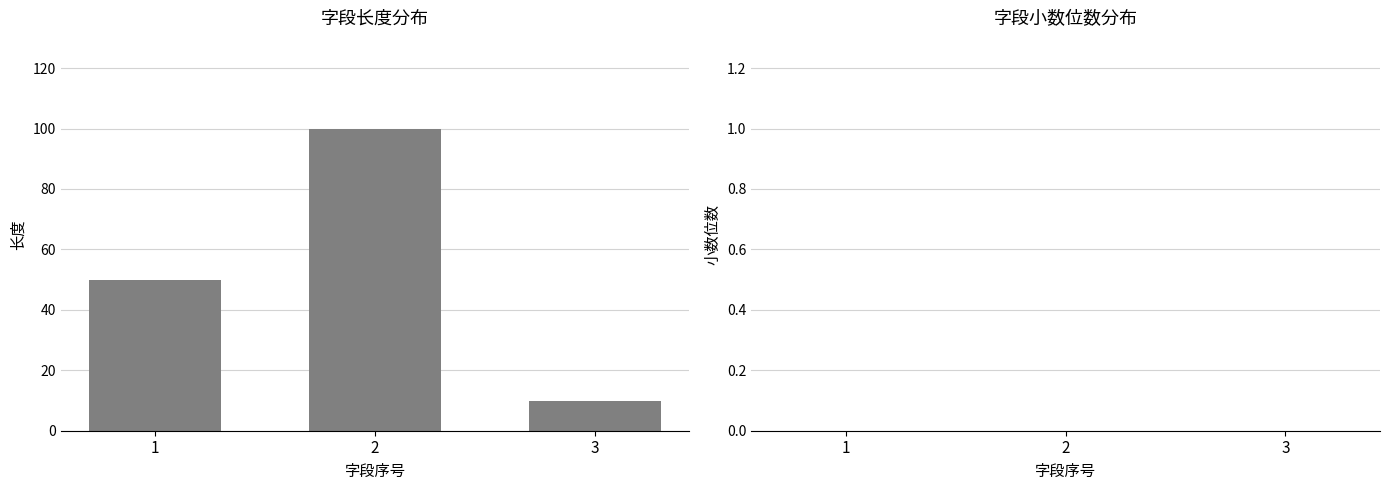

List the labels in order of value, smallest first.

3, 1, 2